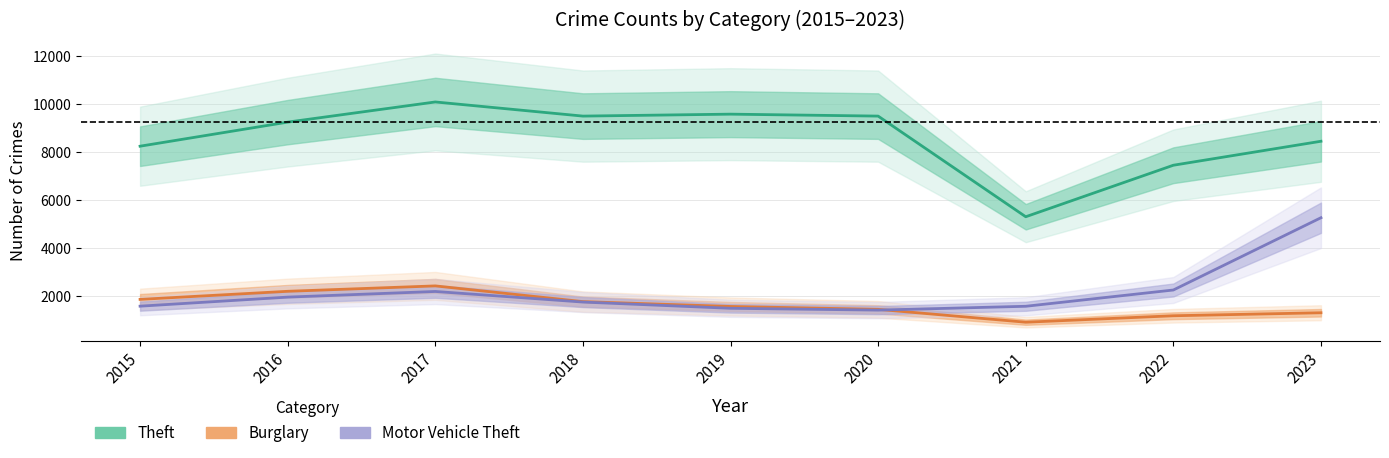

Which series has the largest range (max minus min)?

Theft